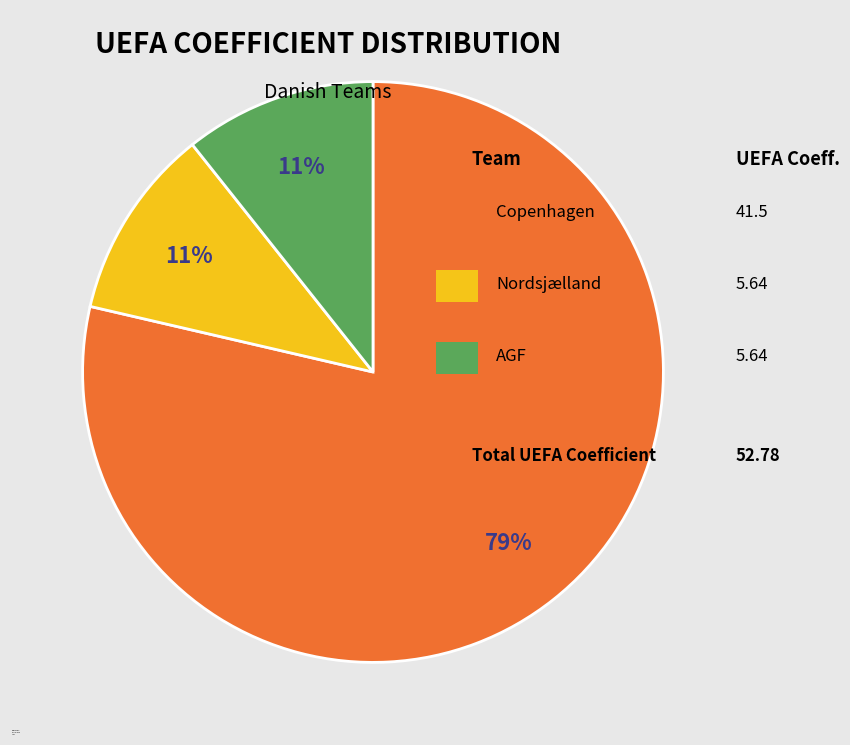

Combined, do AGF and Copenhagen account for over 50%?

Yes